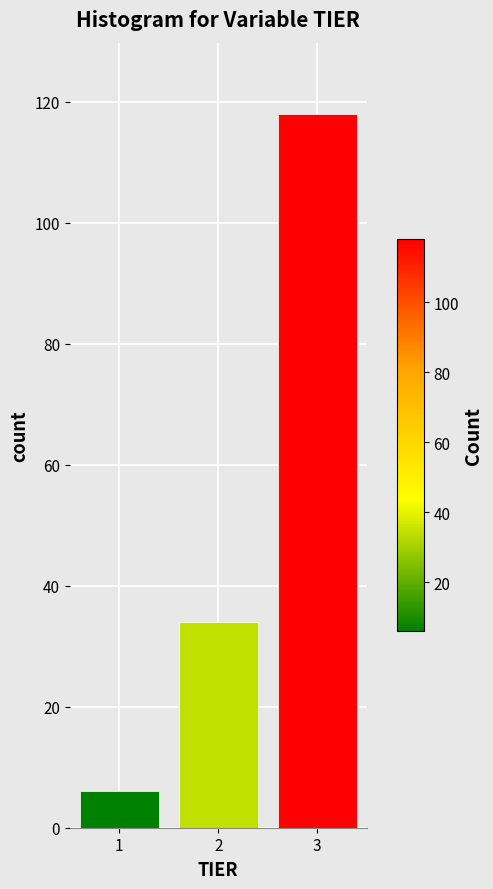

Which range on the x-axis has the tallest bar?

2.5 to 3.5